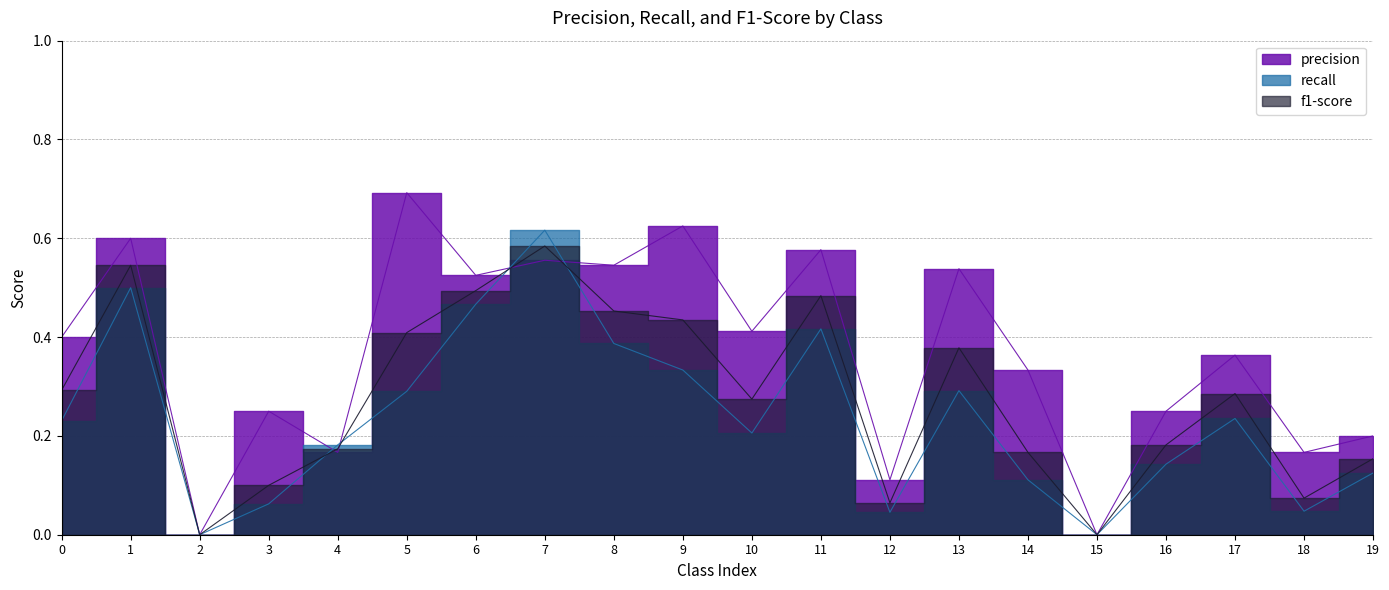

Which category has the highest value across all series?

5